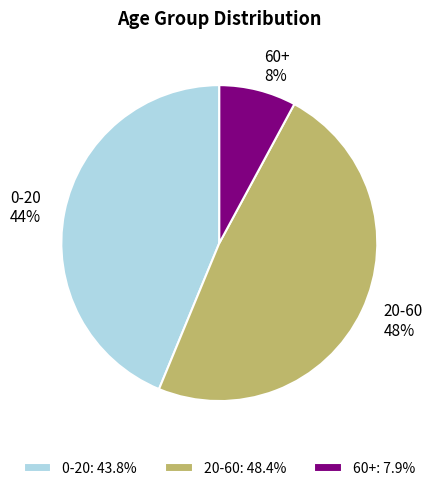

Does any single category account for the majority?

No